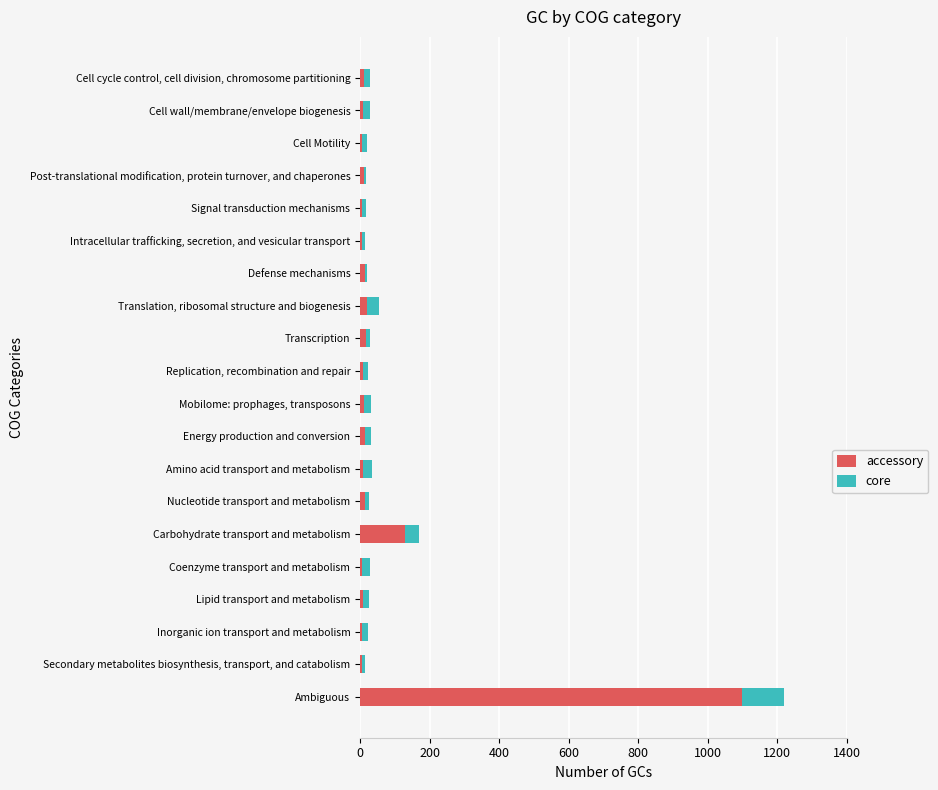

At which category is the sum across all series the highest?

Ambiguous